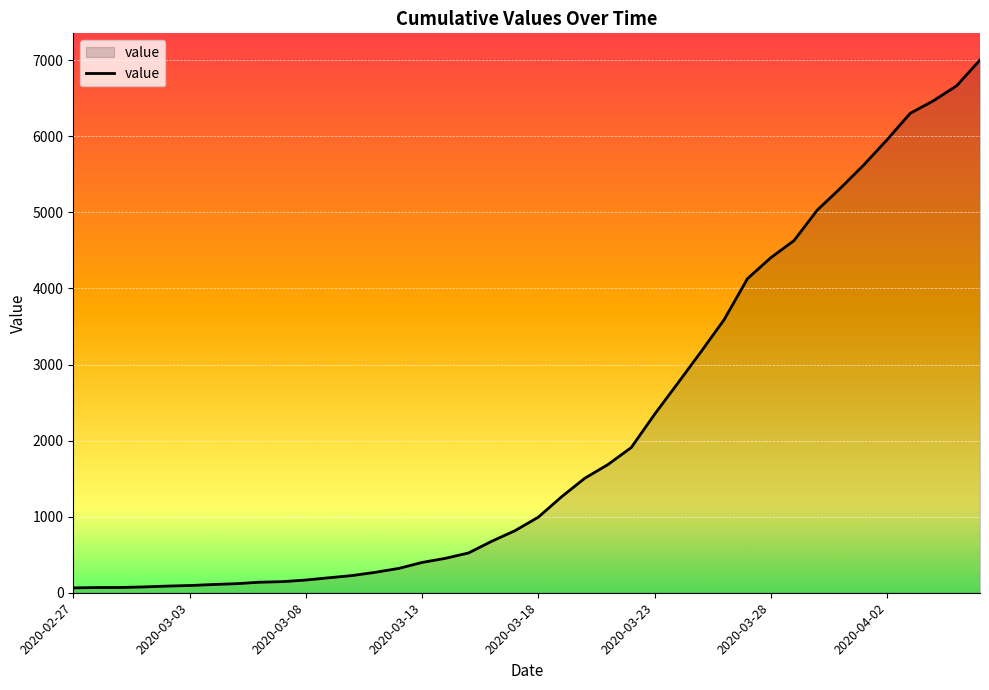

How many lines are shown in the chart?

1